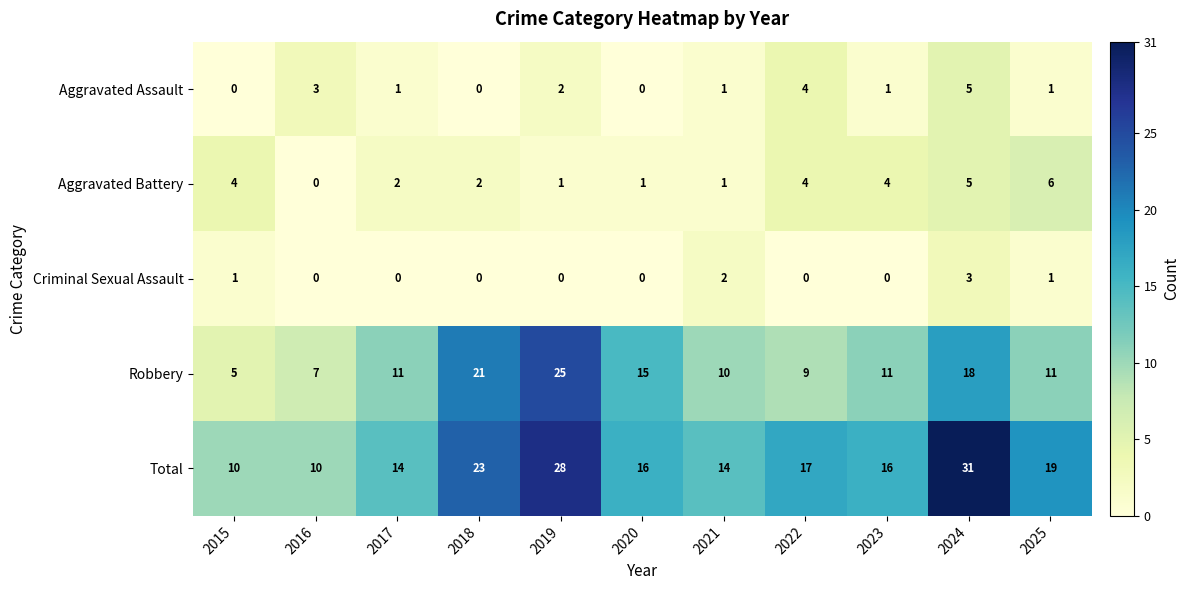

How many data points does each series have?

11